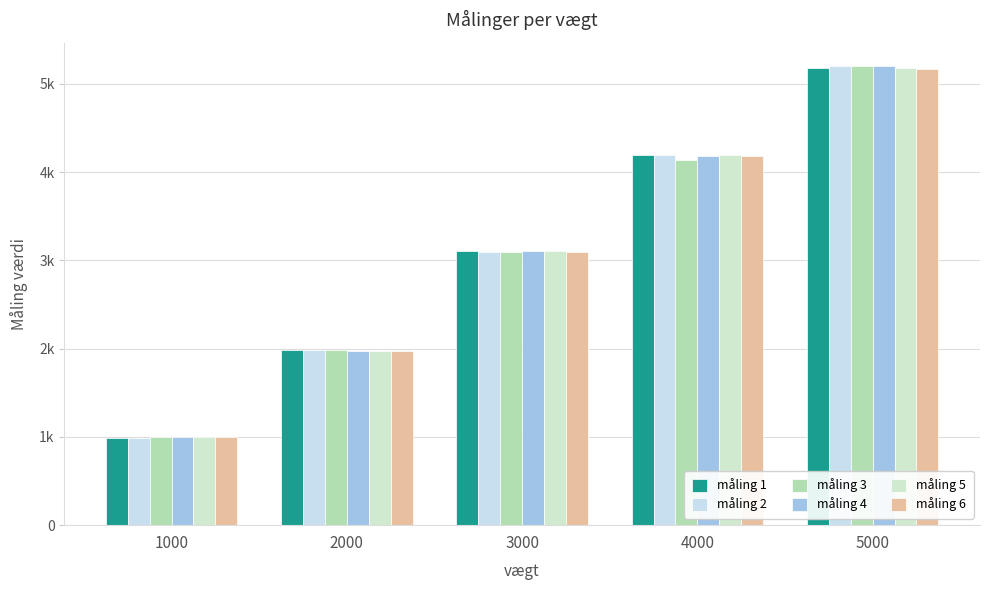

Which category has the highest value across all series?

5000